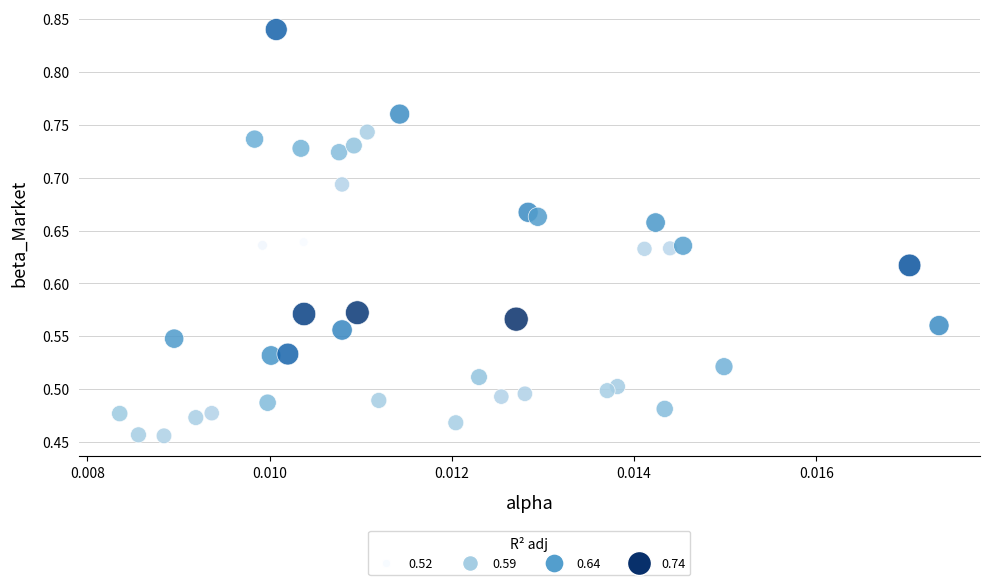

What is the range of Y values (max minus min)?

0.4